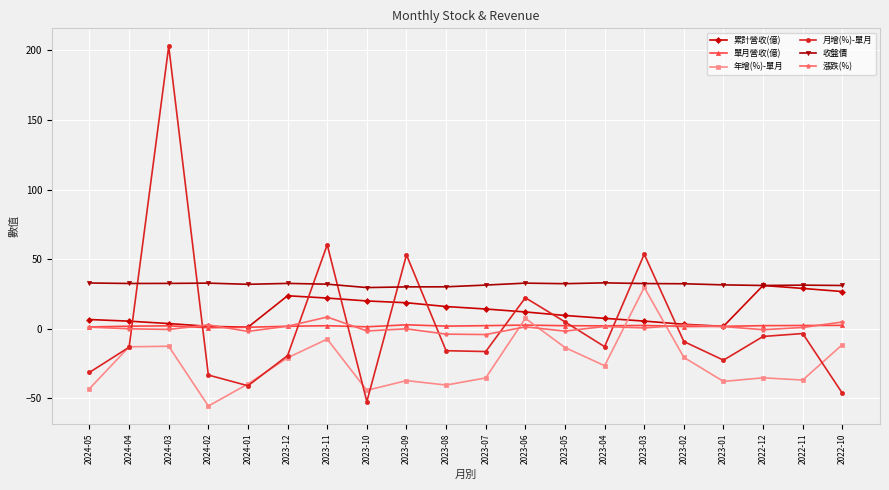

Read the 年增(%)-單月 value at 2022-11.

-37.0